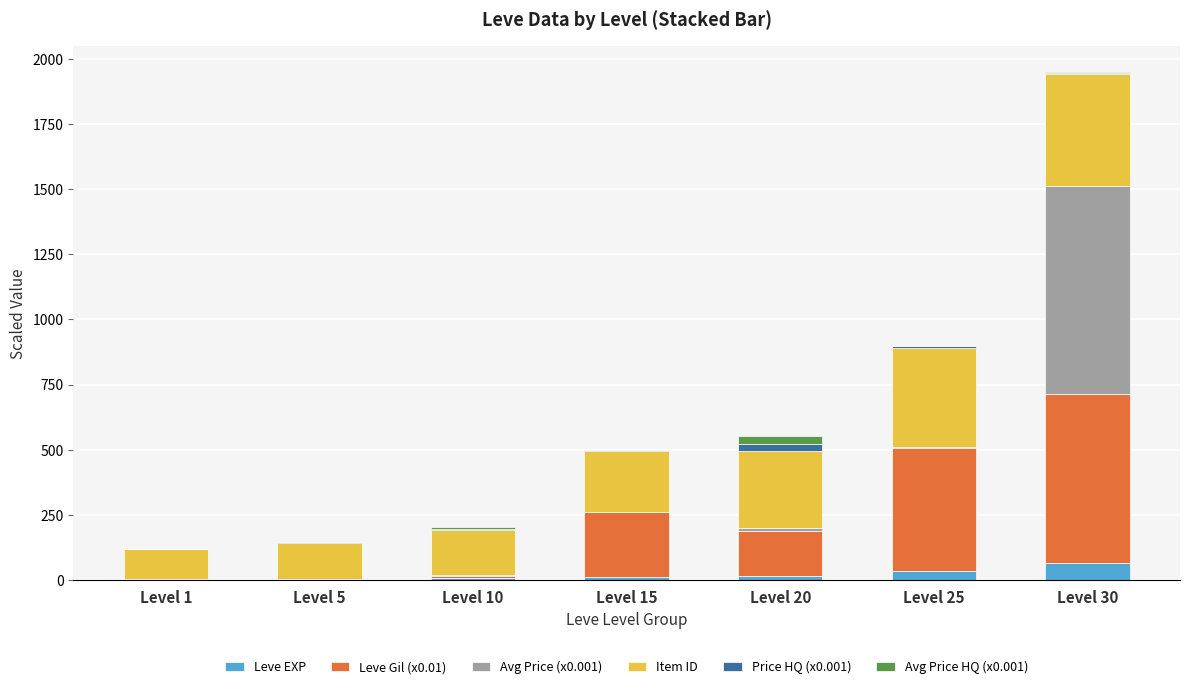

Which series changed the most between Level 5 and Level 25?

Leve Gil (x0.01)